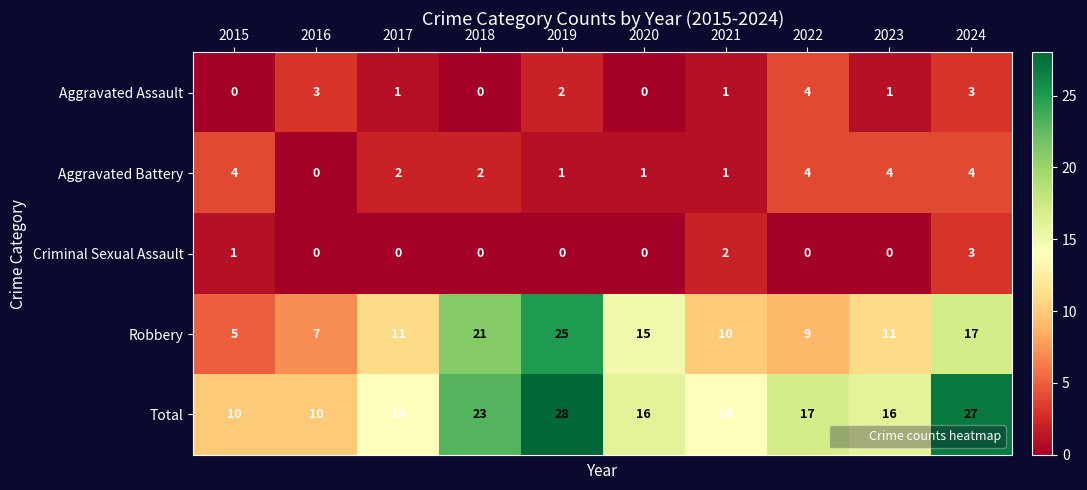

At 2023, list the series in order from smallest to largest.

Criminal Sexual Assault, Aggravated Assault, Aggravated Battery, Robbery, Total